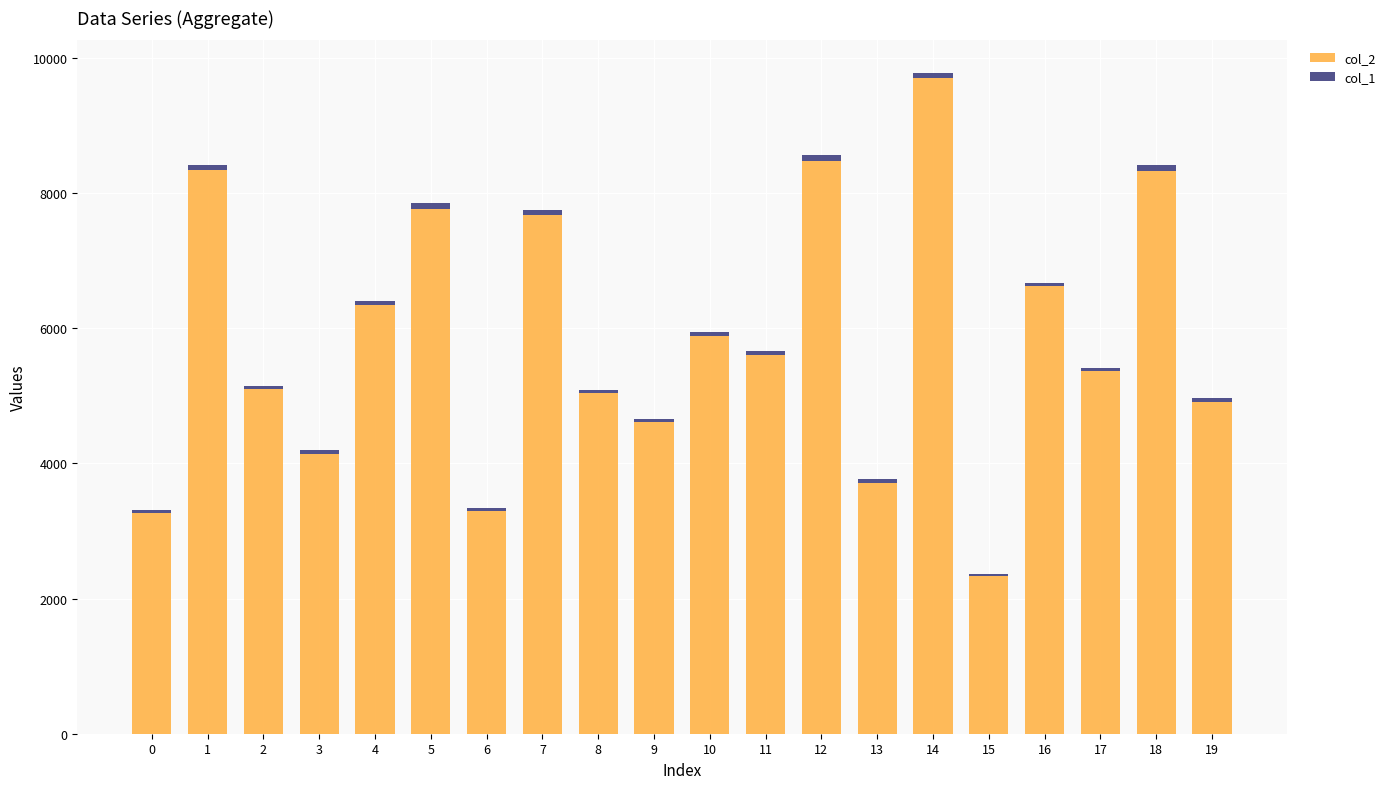

The value of col_2 at 3 is 7145. True or false?

False